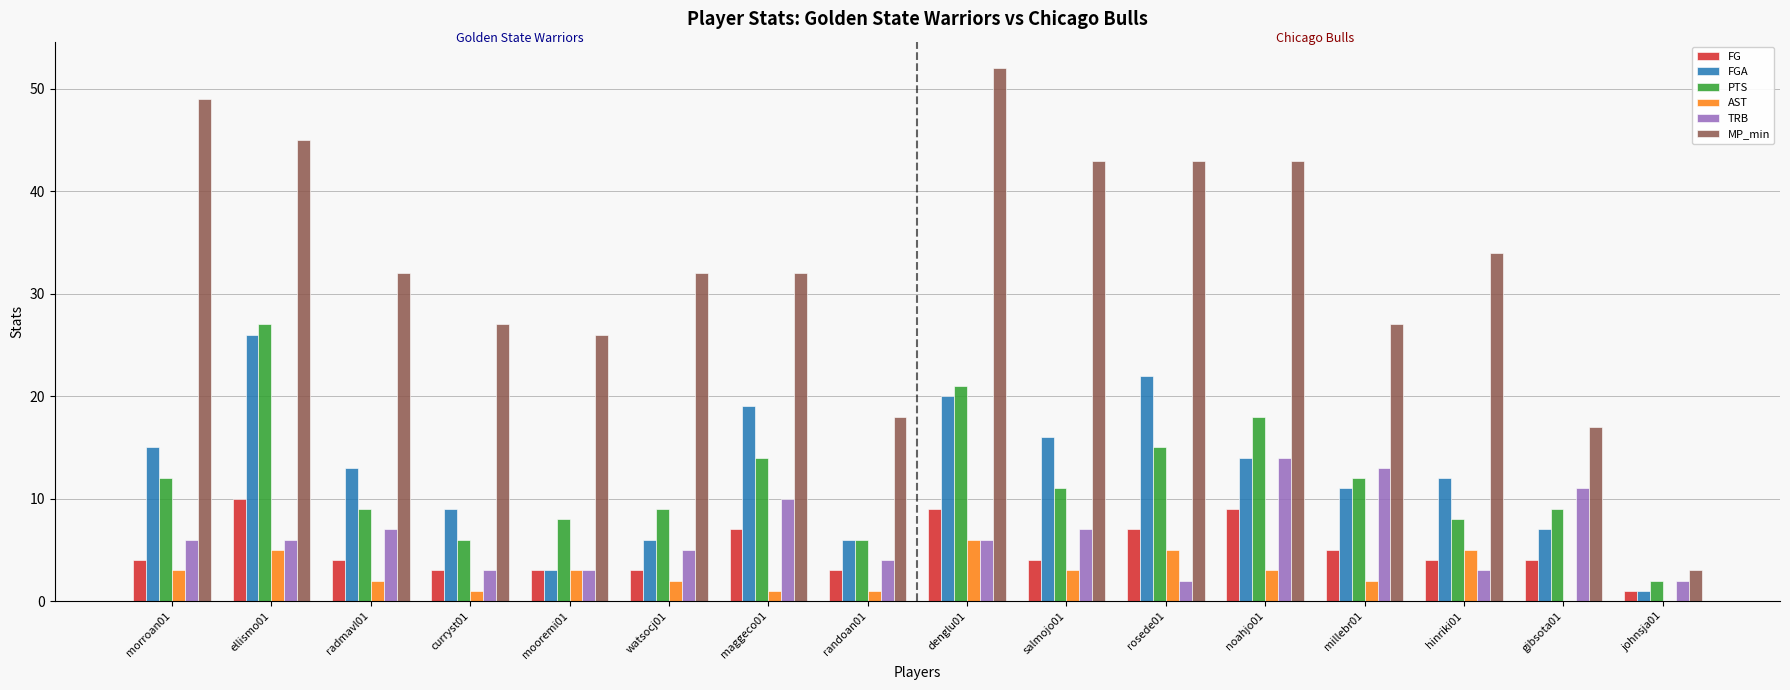

What is the highest value of the MP_min series?

52